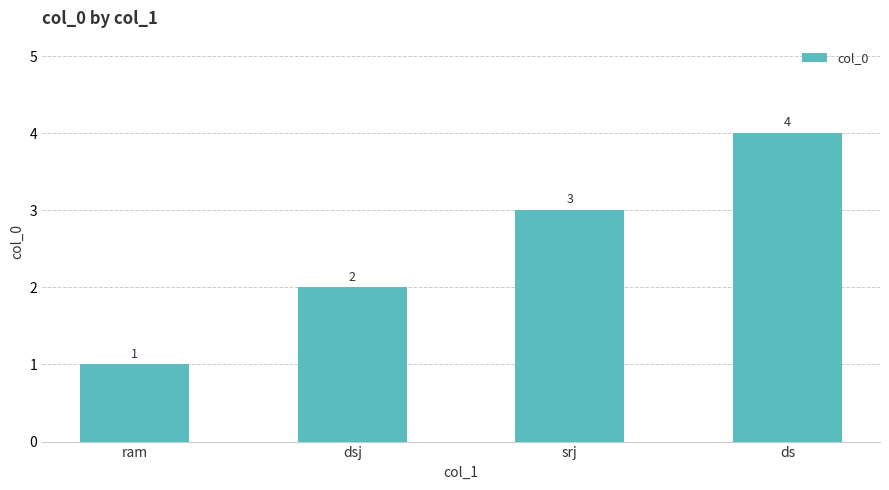

At which category does the chart reach its peak across all series?

ds